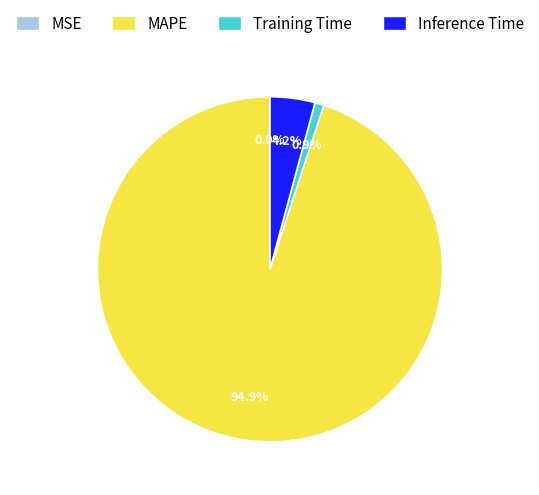

Is it true that Training Time is 9% of the pie?

False